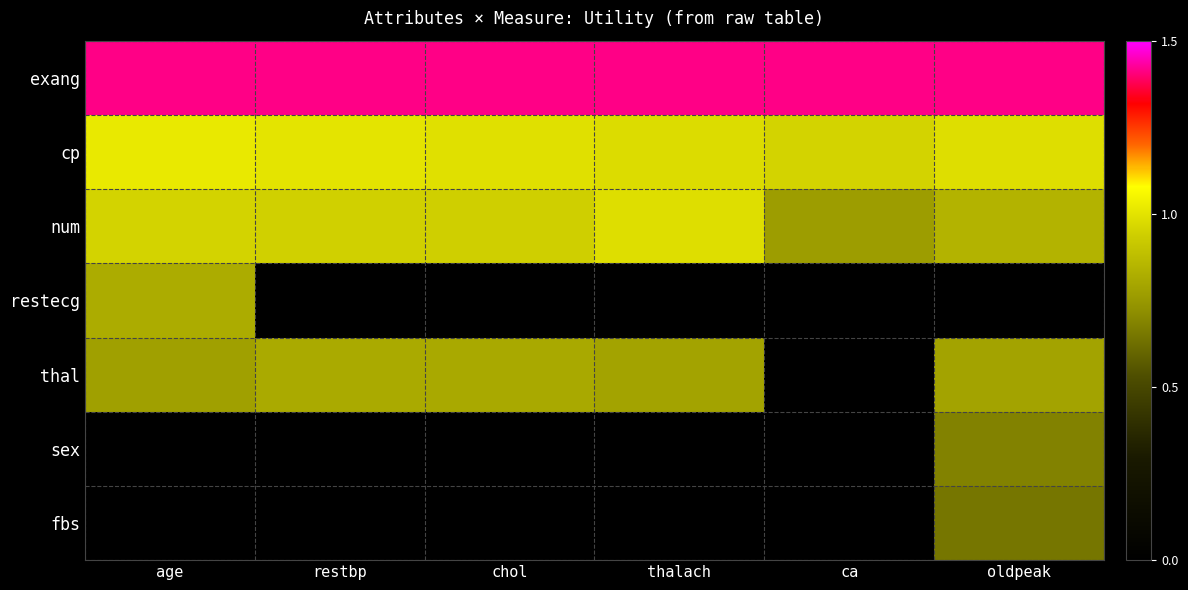

Is the value of restecg at chol greater than the value of num at chol?

No